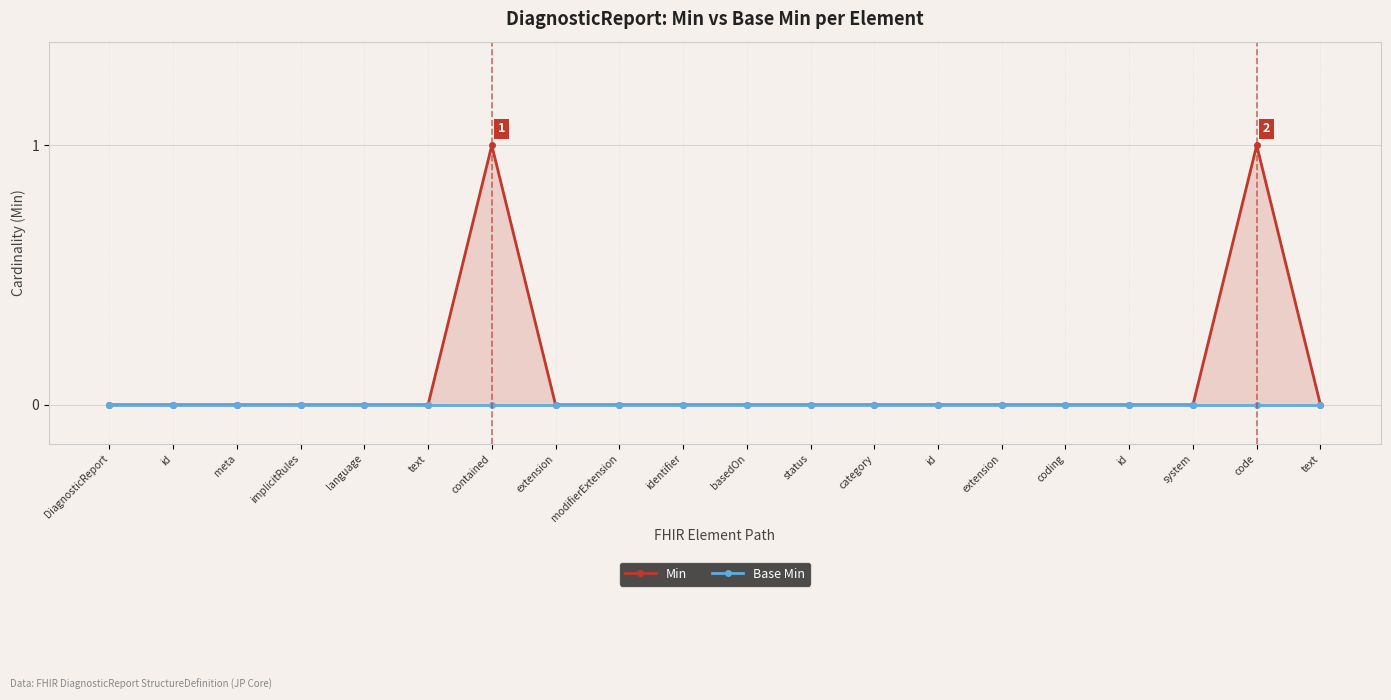

Is it true that Min equals 0 at basedOn?

True